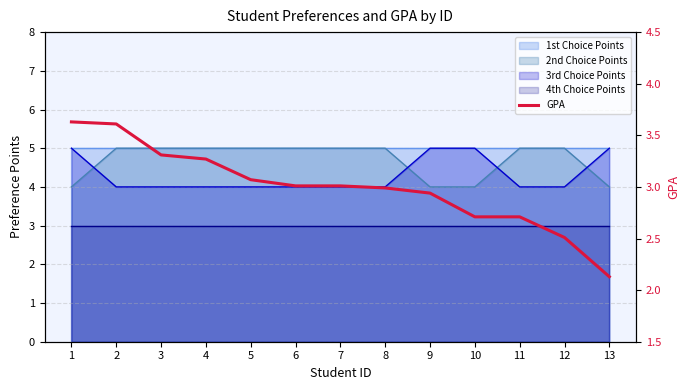

What is the average value?

3.0